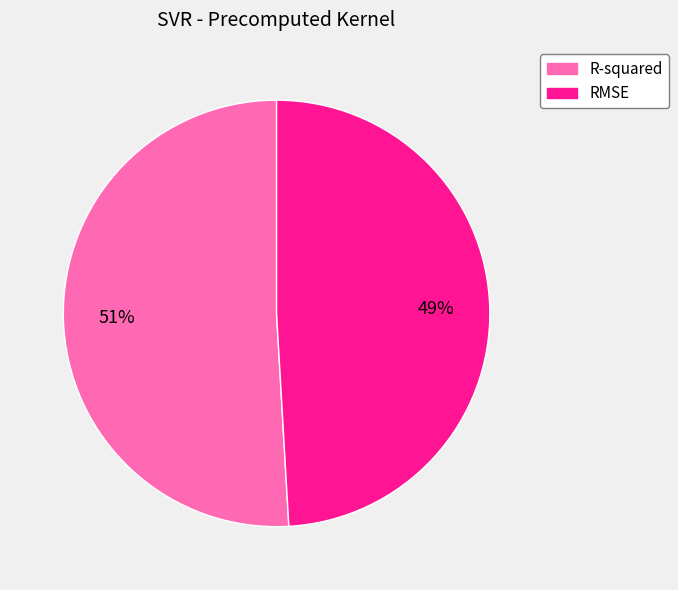

True or false: RMSE accounts for 49% of the total.

True